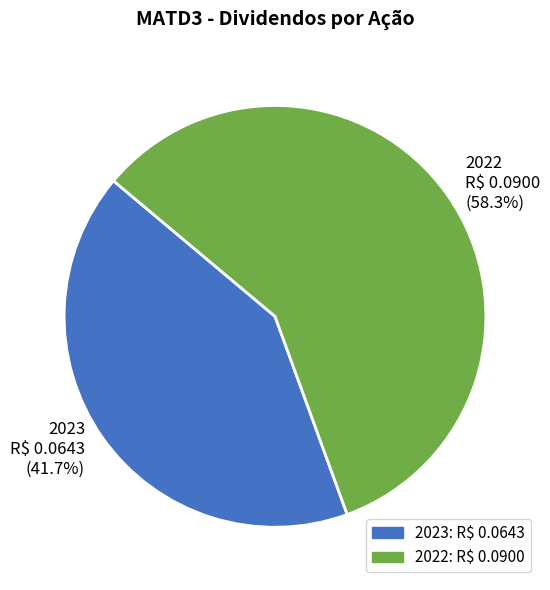

To the nearest percent, what portion does 2022 represent?

58%